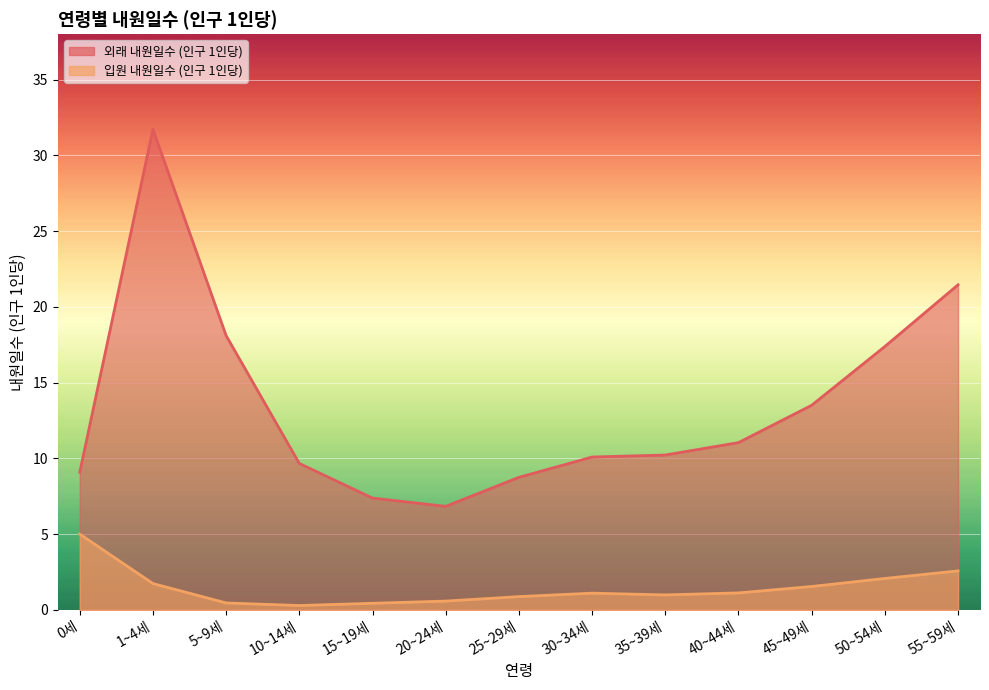

How many interior local peaks does the 외래 내원일수 (인구 1인당) series have?

1